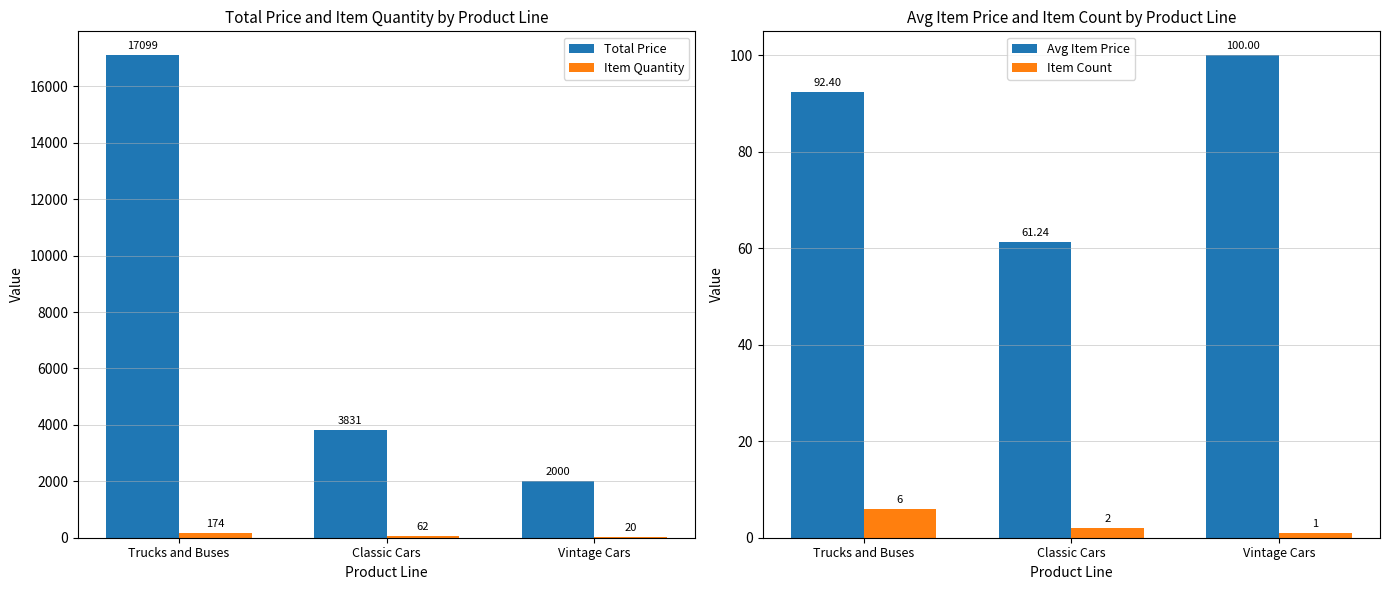

Reading left to right, transcribe all the data shown in this chart.

Total Price: Trucks and Buses=17099.3	Classic Cars=3831.0	Vintage Cars=2000.0
Item Quantity: Trucks and Buses=174.0	Classic Cars=62.0	Vintage Cars=20.0
Avg Item Price: Trucks and Buses=92.4	Classic Cars=61.2	Vintage Cars=100.0
Item Count: Trucks and Buses=6.0	Classic Cars=2.0	Vintage Cars=1.0